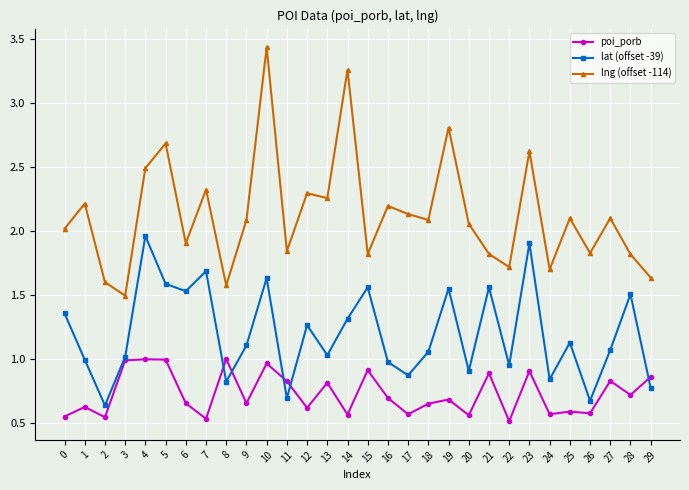

Between 1 and 4, which series saw the biggest shift?

lat (offset -39)